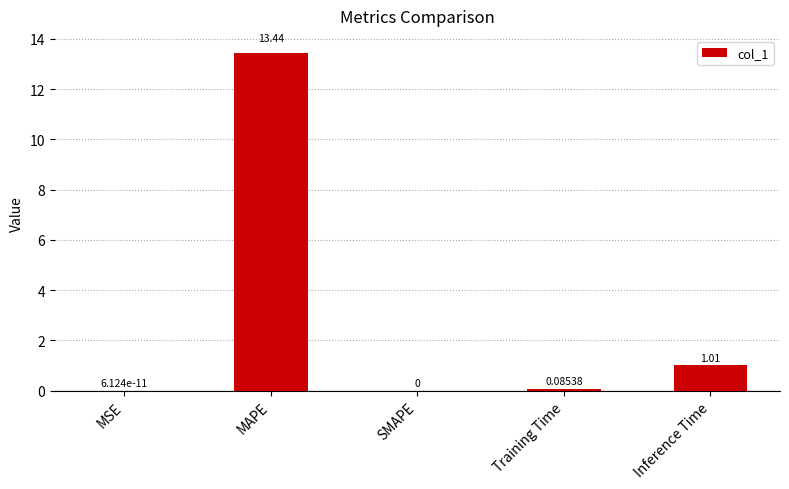

What is the sum of all values?

14.5